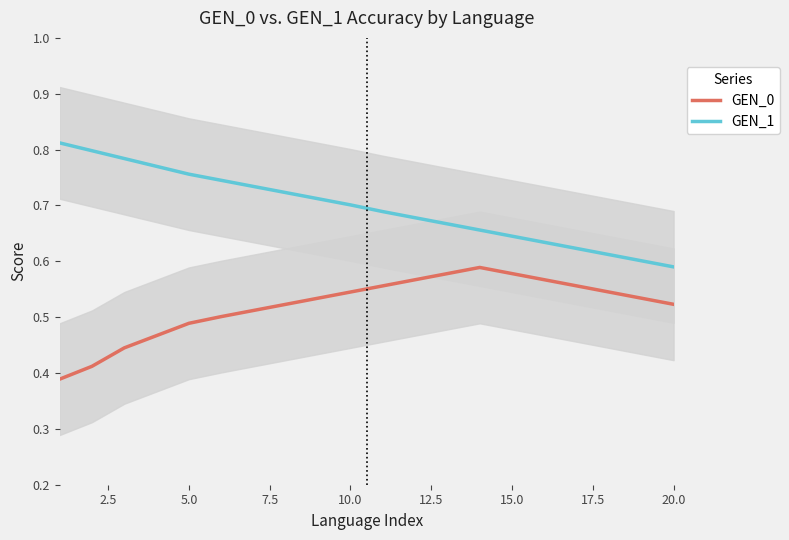

Which series has the largest total across all categories?

GEN_1